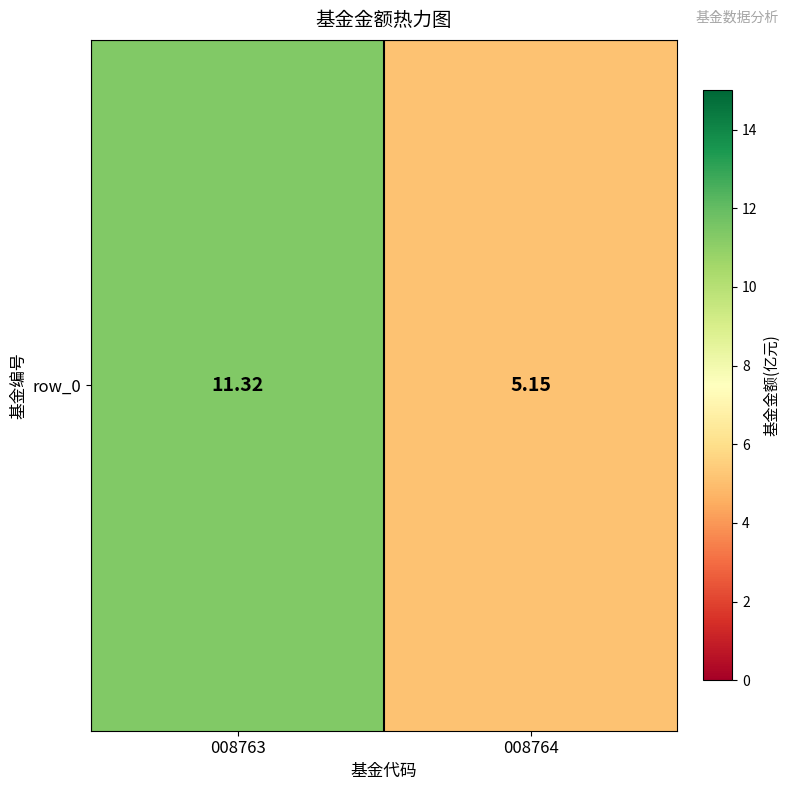

List the labels in order of value, smallest first.

008764, 008763